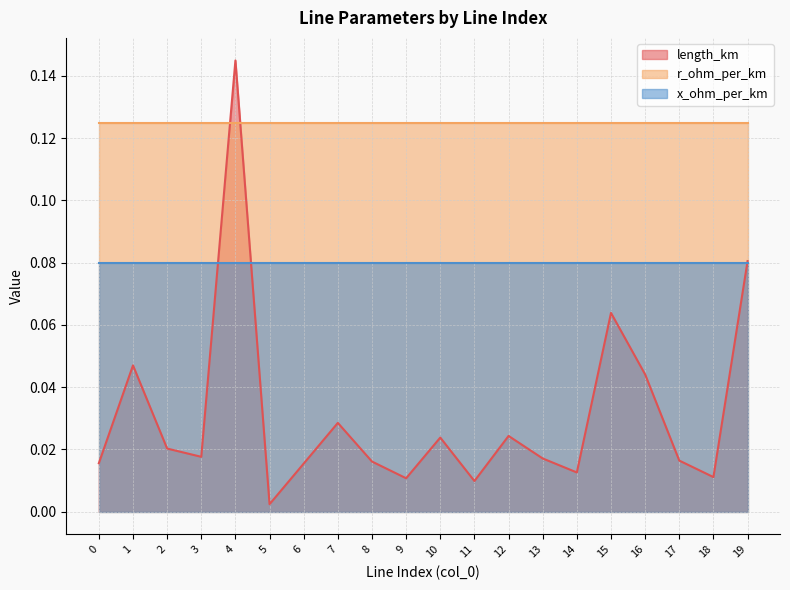

The value of r_ohm_per_km at 8 is 0.1. True or false?

True